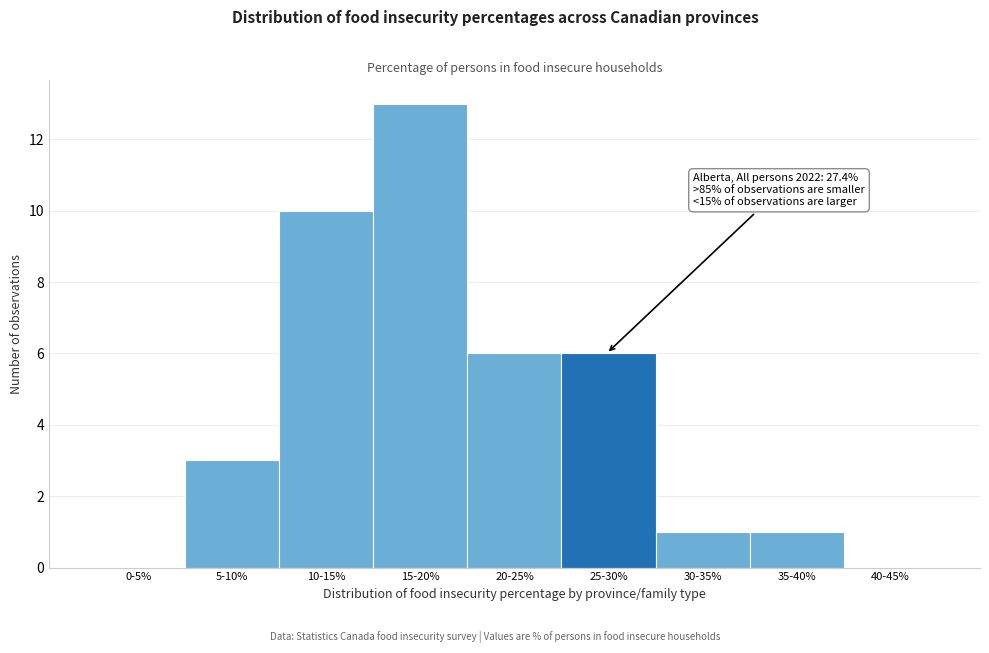

Reading right to left, transcribe all the data shown in this chart.

40-45%=0	35-40%=1	30-35%=1	25-30%=6	20-25%=6	15-20%=13	10-15%=10	5-10%=3	0-5%=0